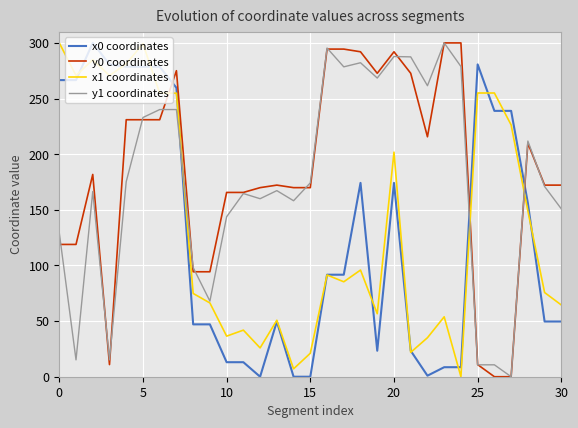

What is the sum of all x0 coordinates values?

3989.3